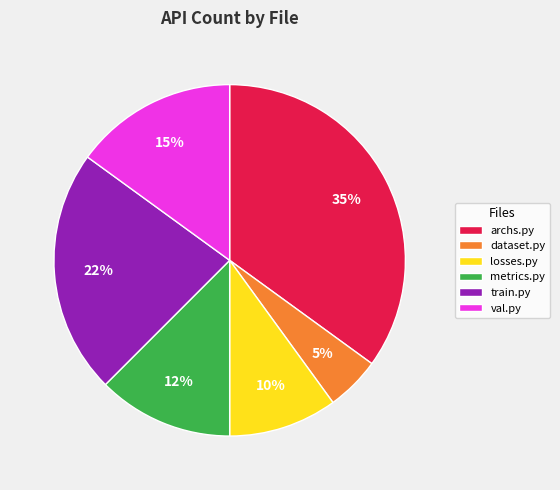

Is there a majority slice in this chart?

No